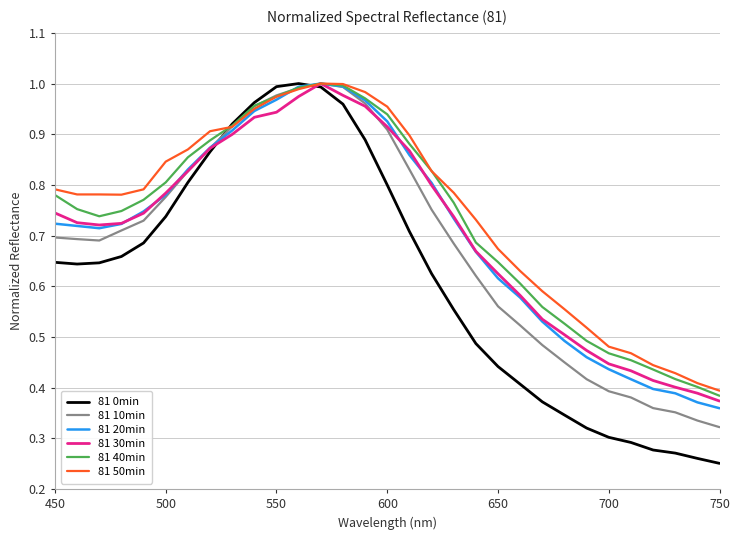

Which series has the widest spread of values?

81 0min